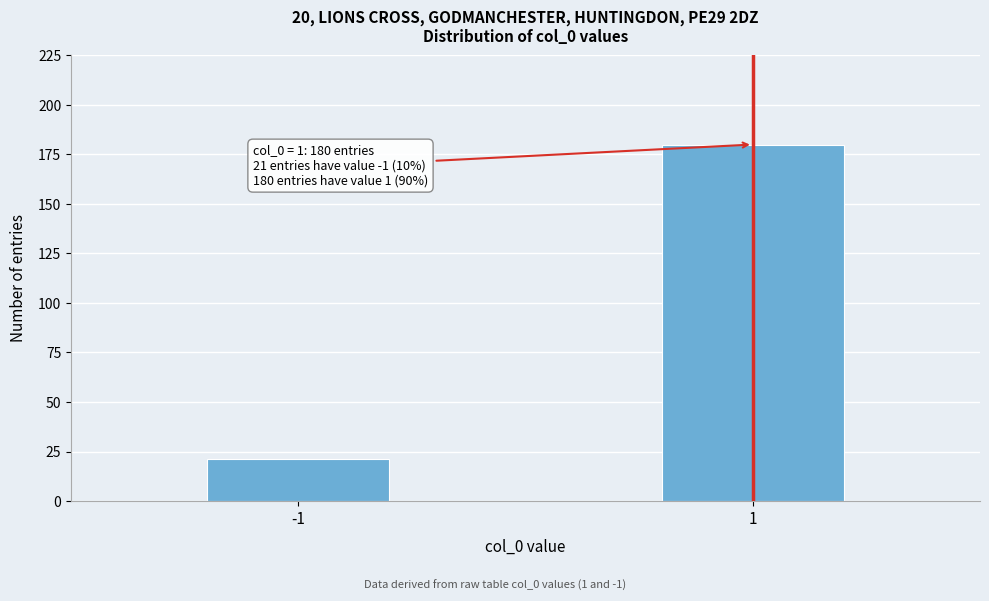

Reading right to left, what are all the values shown in this chart?

180	21